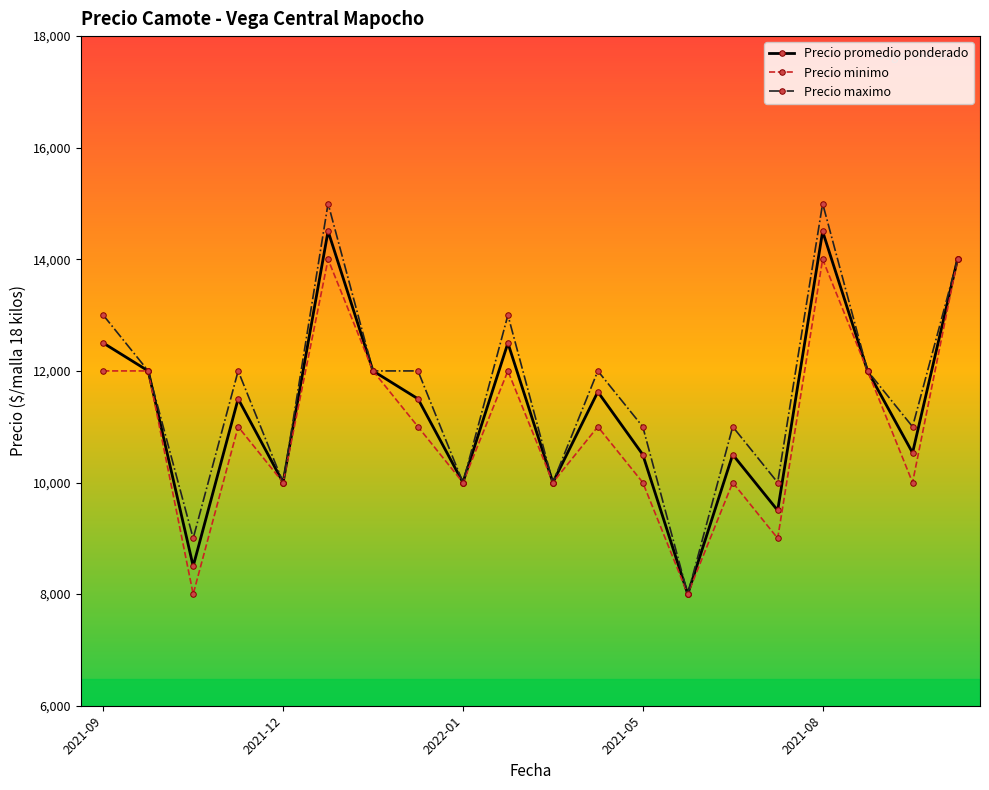

Which series has the widest spread of values?

Precio maximo